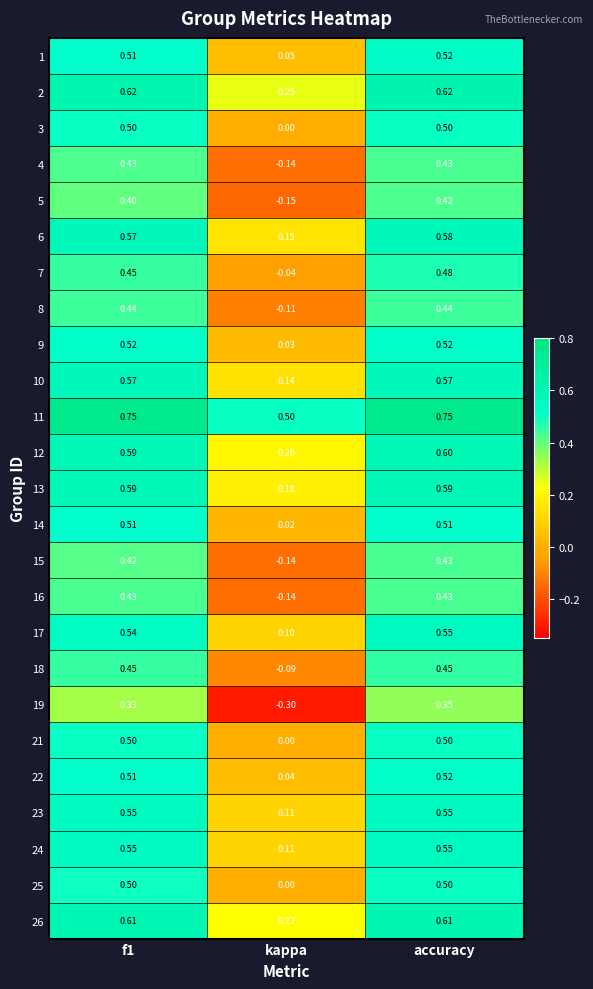

At how many categories does at least one series exceed 0?

3